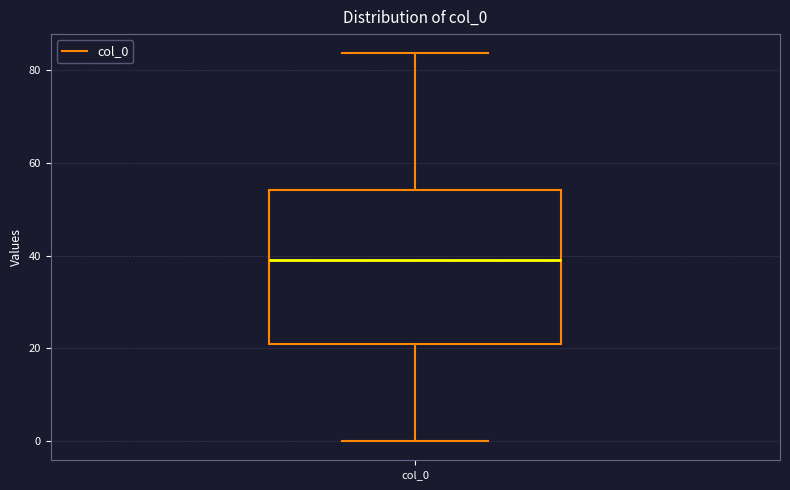

Read this box plot against the y-axis: the position of the median line, the range covered by the box, and the ends of both whiskers. The values are not printed on the chart, so give them approximately, as read against the axis.

median 38, box 20 to 54, whiskers 0 to 84